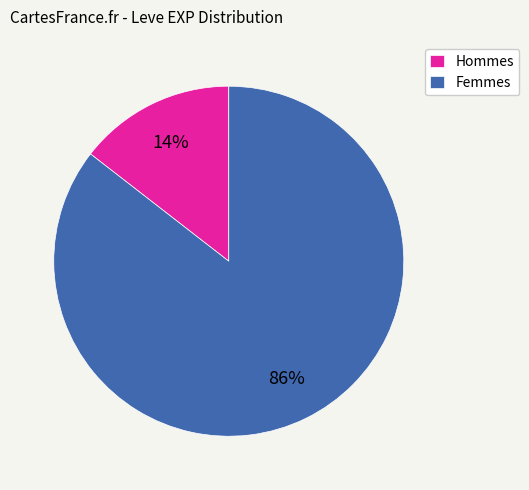

The Femmes slice represents 86% of the pie. True or false?

True